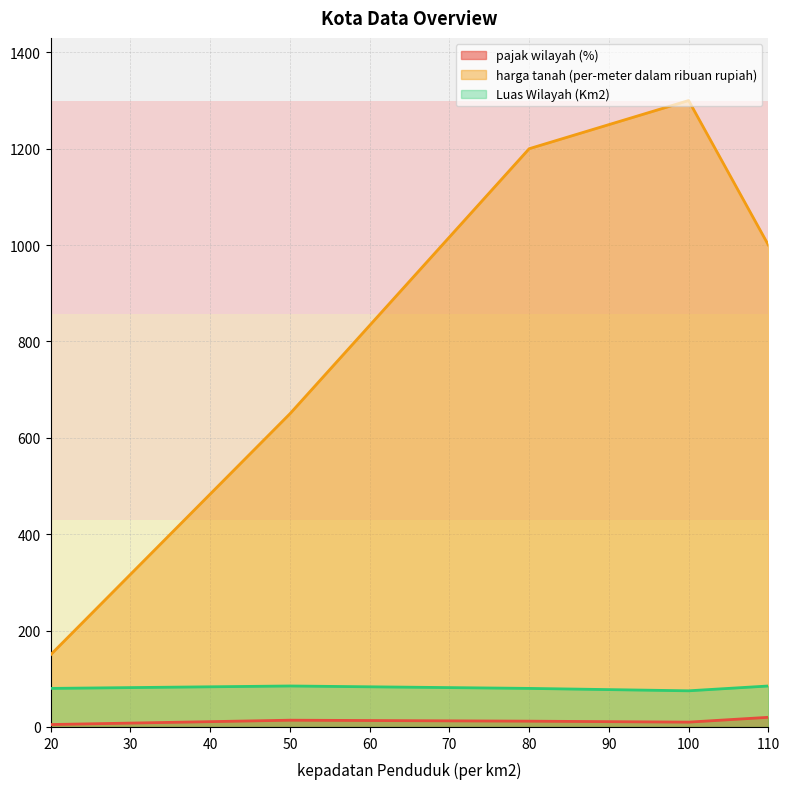

How many interior local peaks does the harga tanah (per-meter dalam ribuan rupiah) series have?

1